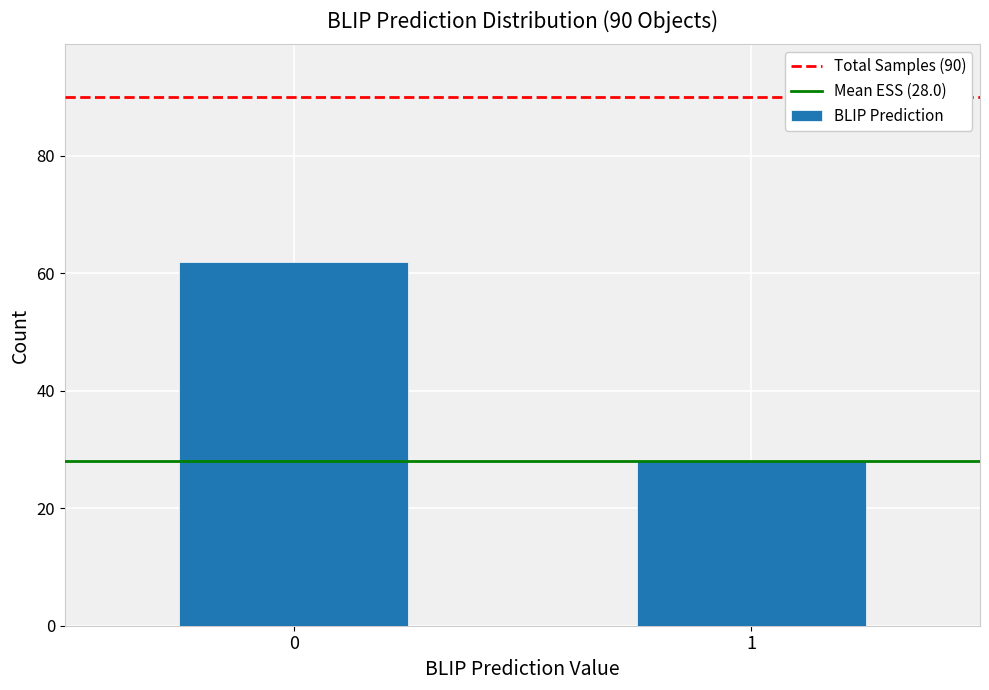

Reading left to right, what are all the values shown in this chart?

62	28